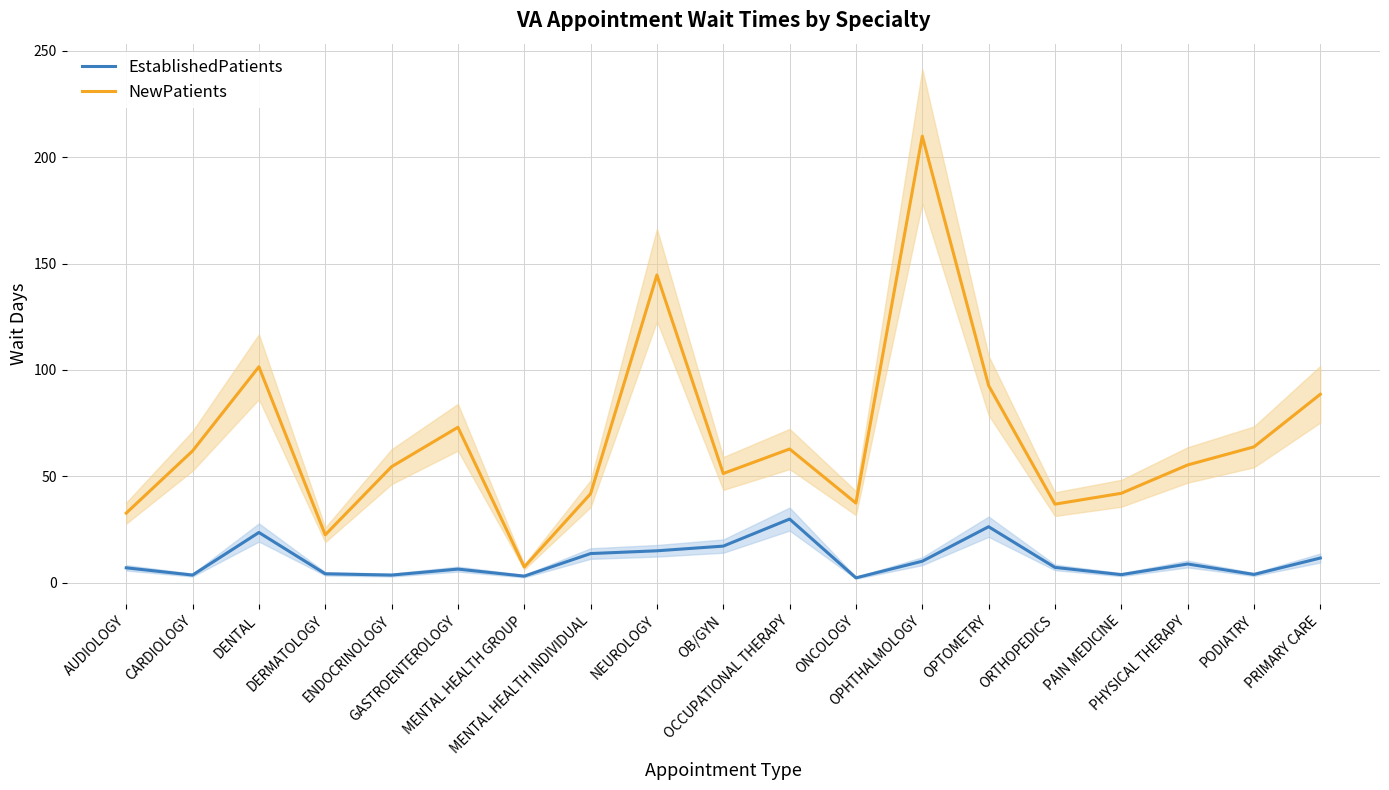

How many lines are shown in the chart?

2